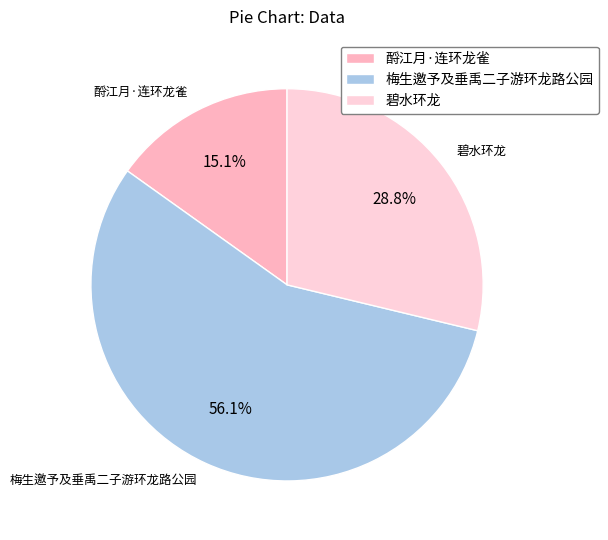

Rank the categories by value from lowest to highest.

酹江月·连环龙雀, 碧水环龙, 梅生邀予及垂禹二子游环龙路公园